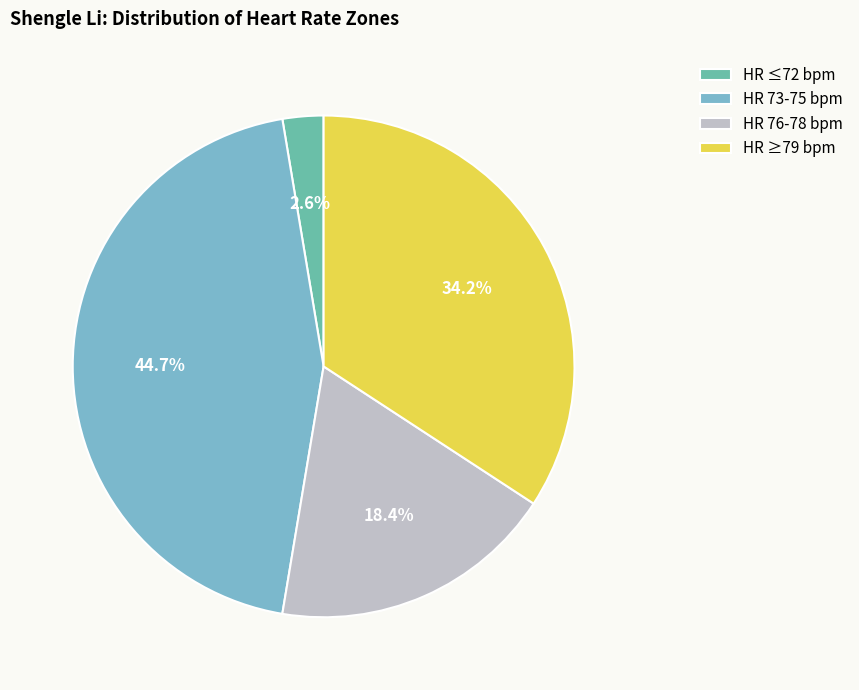

To the nearest percent, what is the average slice percentage?

25%